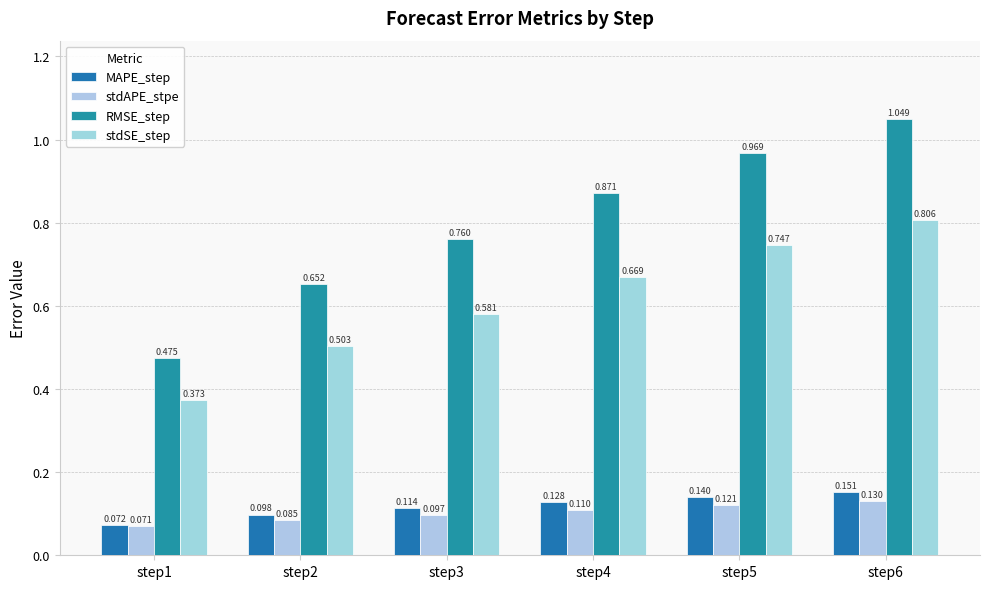

Read the stdAPE_stpe value at step1.

0.1